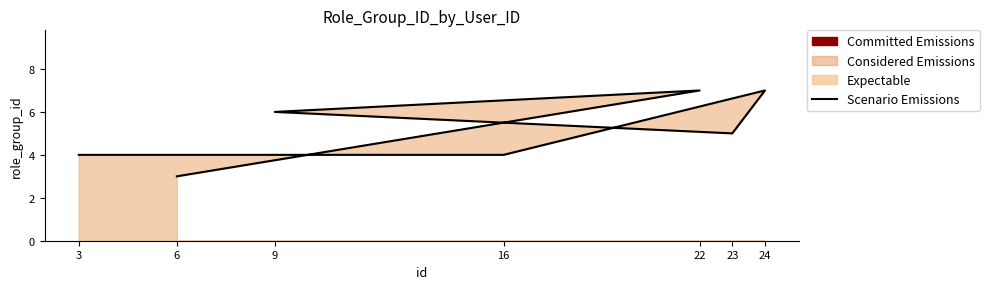

Between 3 and 24, which is larger?

24